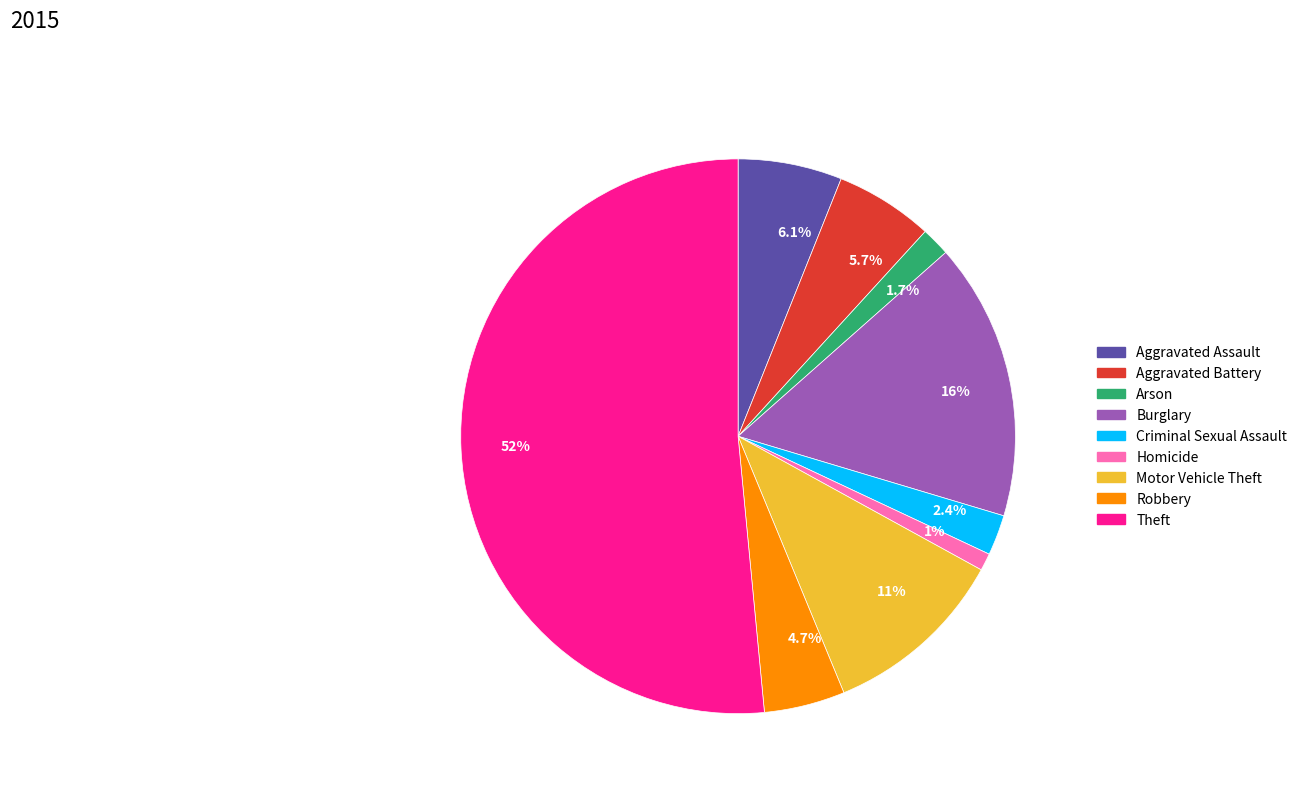

What is the largest slice in the pie chart?

Theft